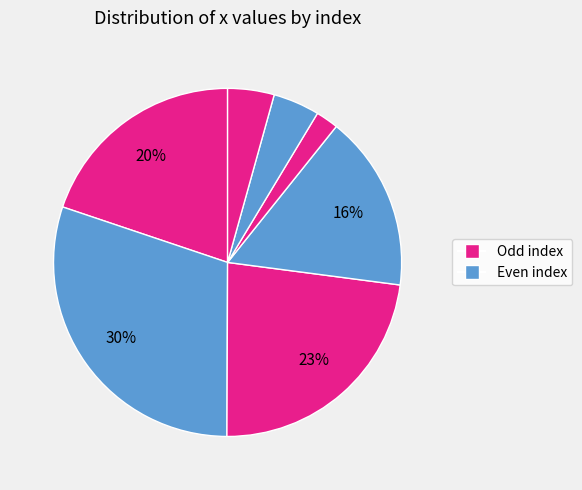

What is the smallest slice in the pie chart?

5